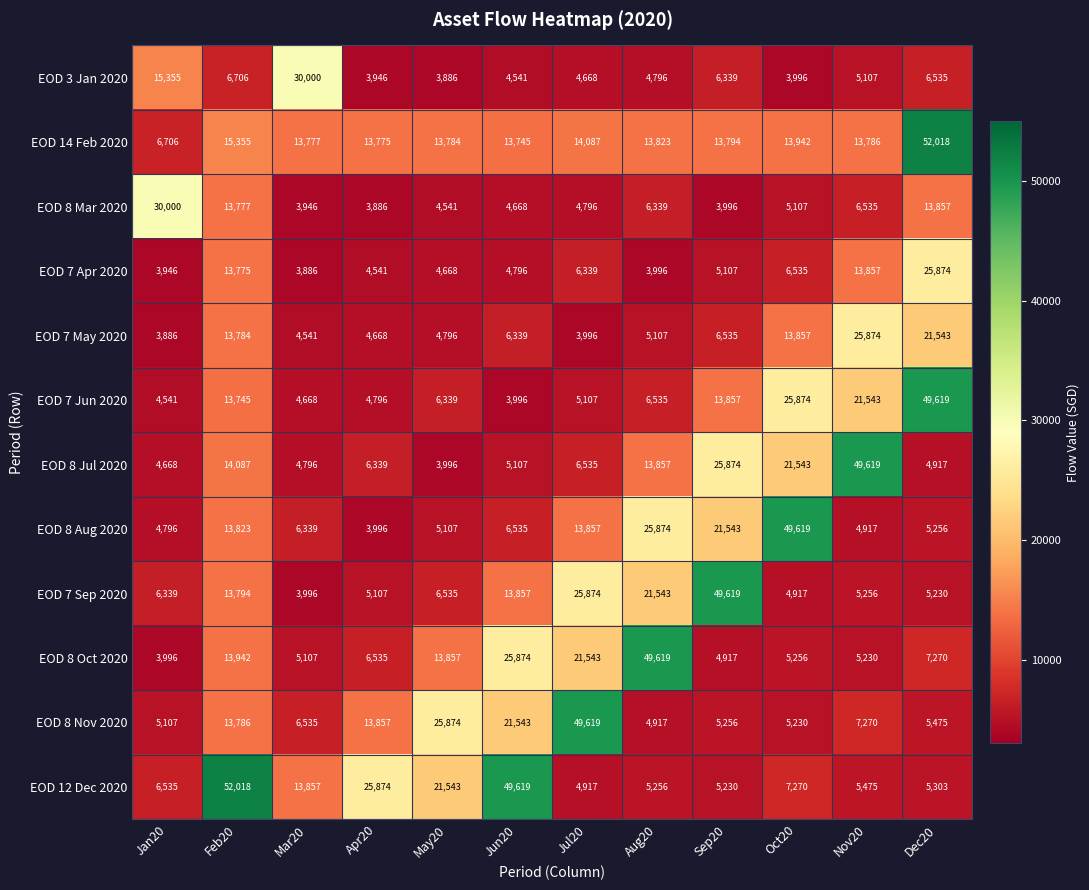

What is the difference between the maximum and second lowest values in the EOD 7 Sep 2020 series?

44702